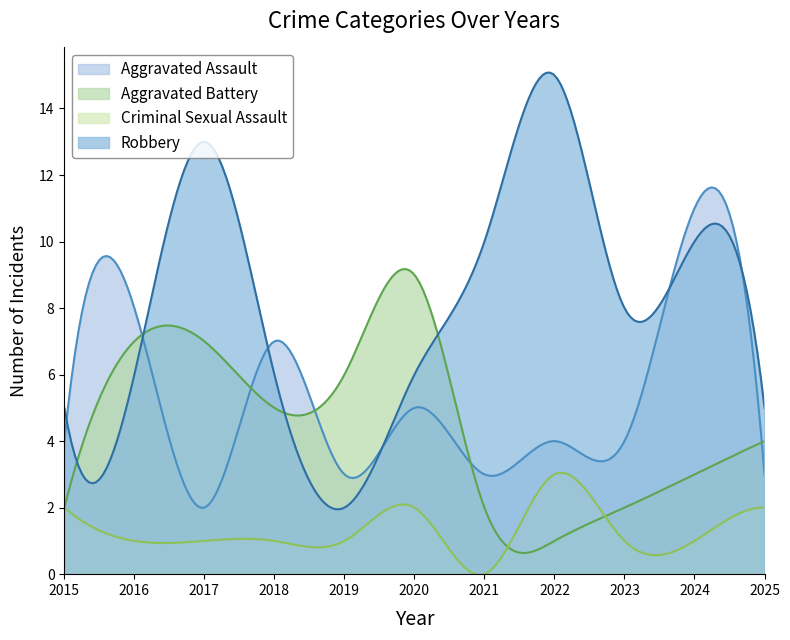

At which label does Robbery first exceed 6?

2017